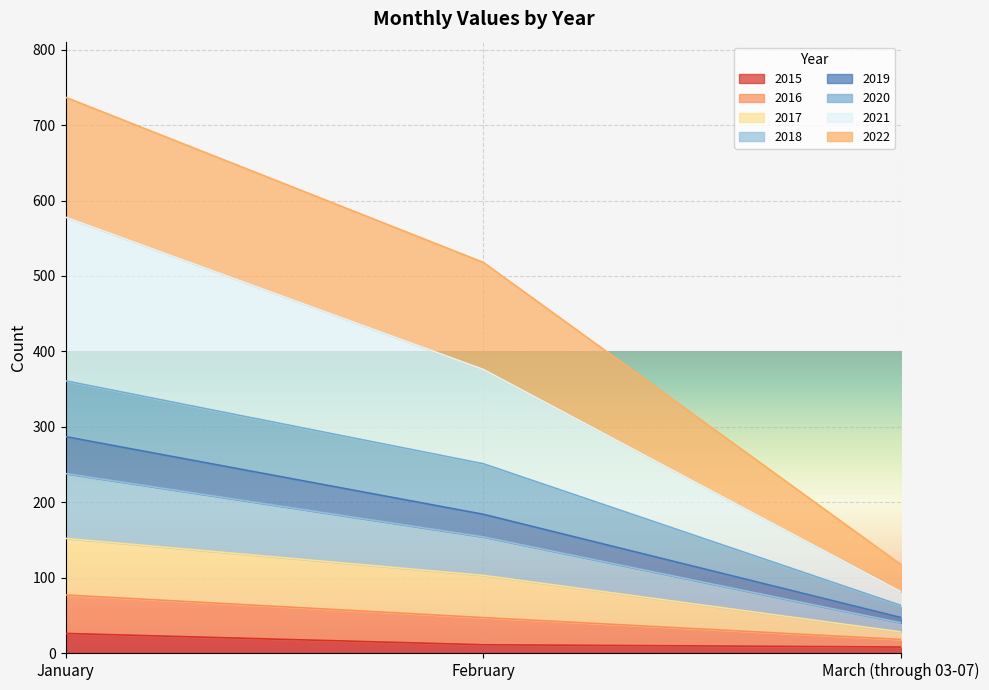

What is the label of the 3rd point from the right?

January